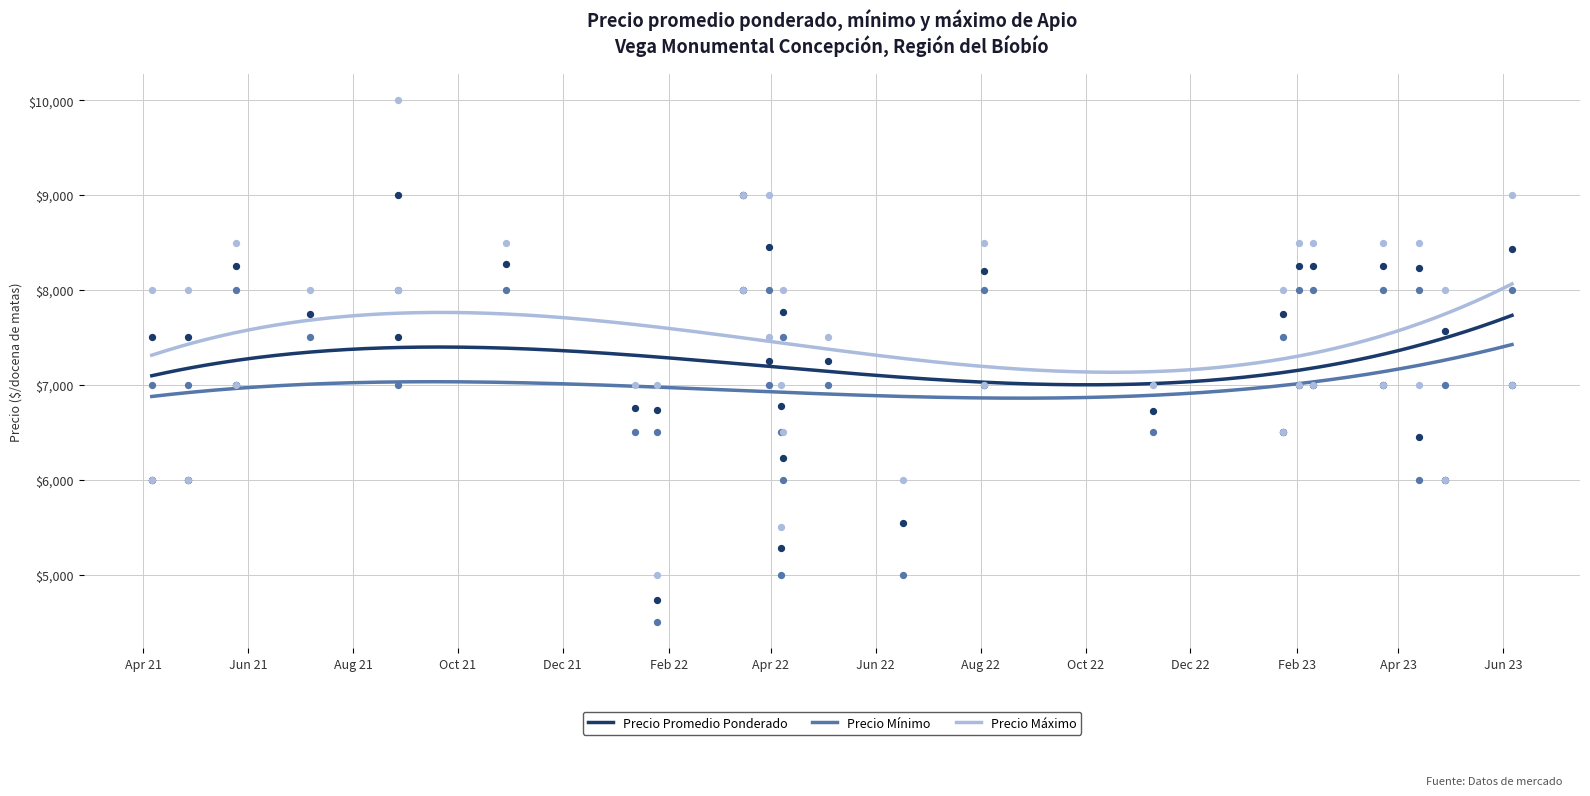

Which series reaches the minimum Y coordinate?

Precio minimo